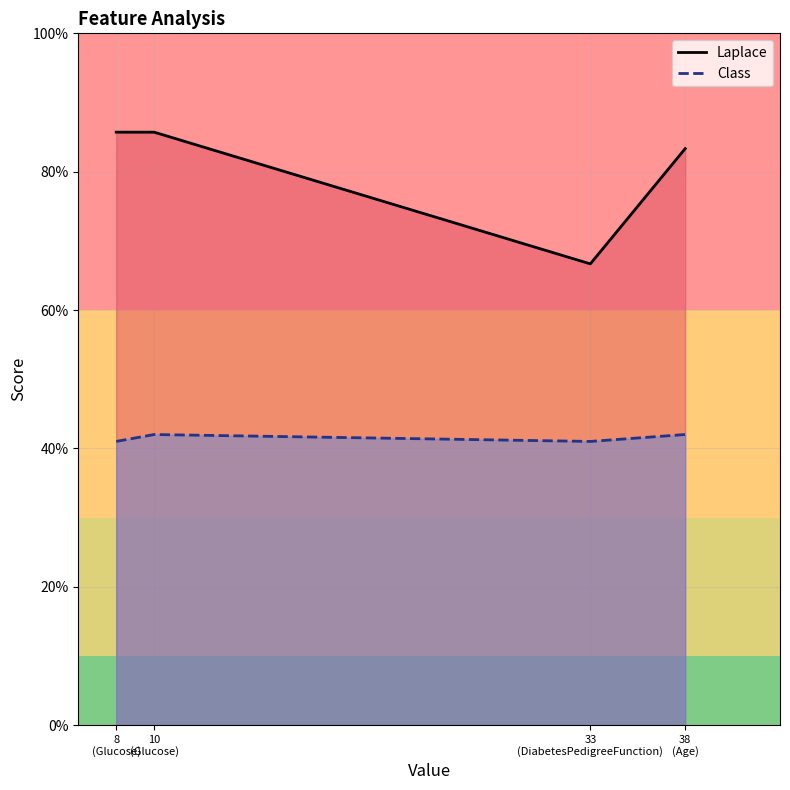

Count the number of categories in the chart.

4